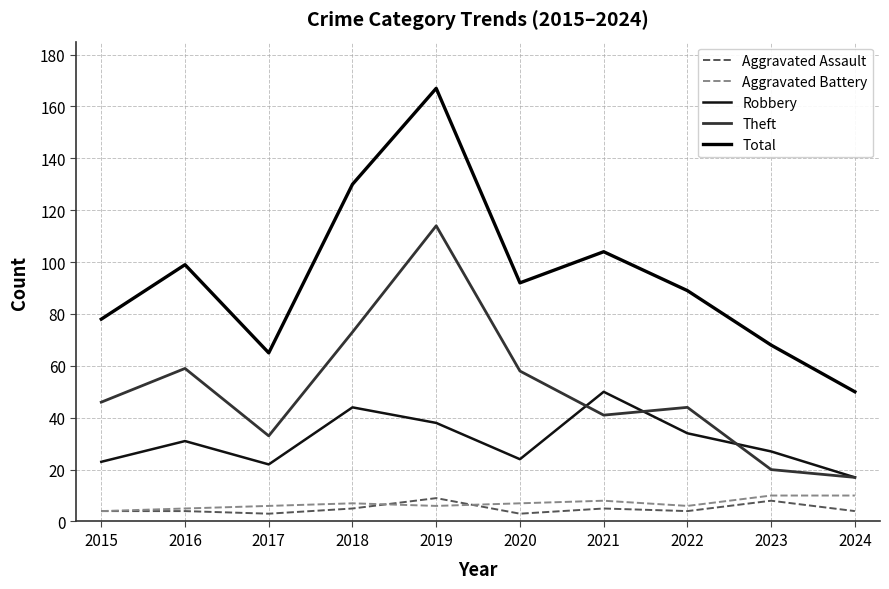

How many lines are shown in the chart?

5